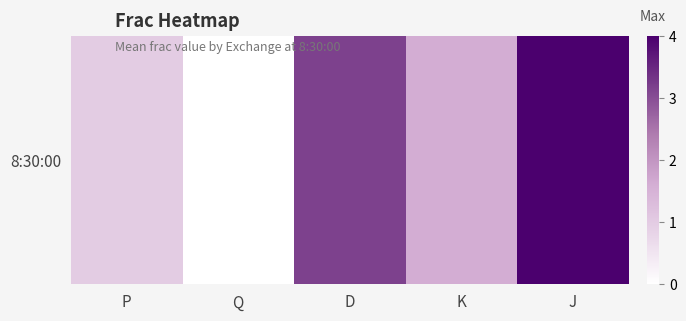

Between Q and K, which is larger?

K